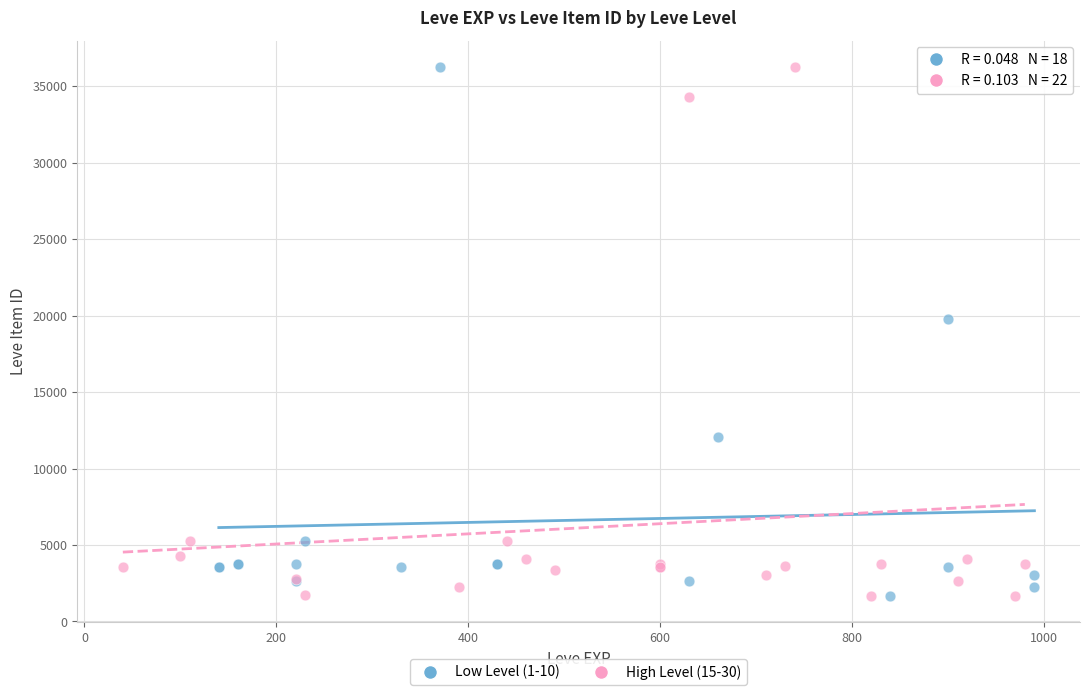

What are all the series names shown in the legend?

Low Level (1-10), High Level (15-30)